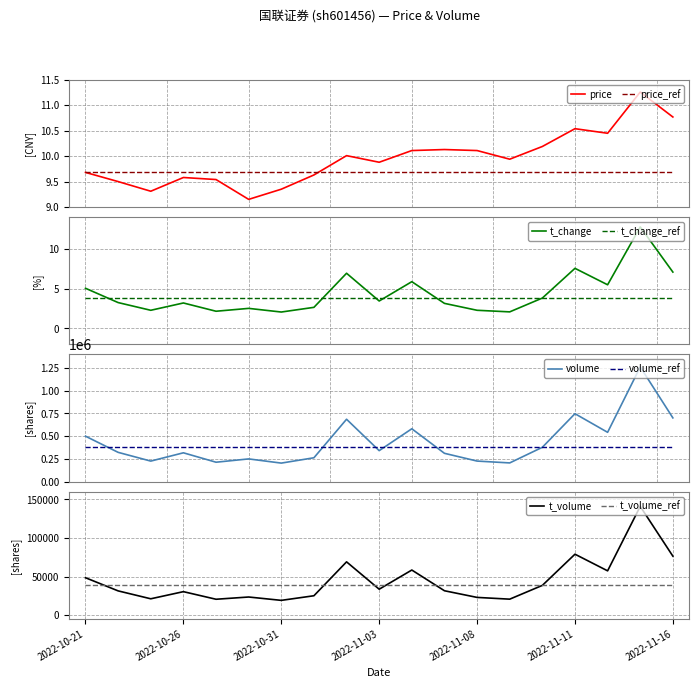

Where does the volume series first go above 321901?

2022-10-21